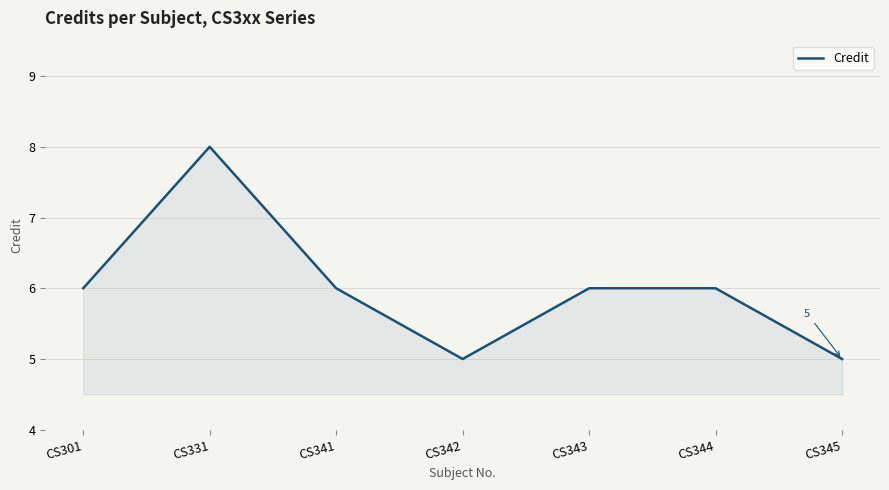

Reading right to left, extract all data points from this chart.

CS345=5	CS344=6	CS343=6	CS342=5	CS341=6	CS331=8	CS301=6